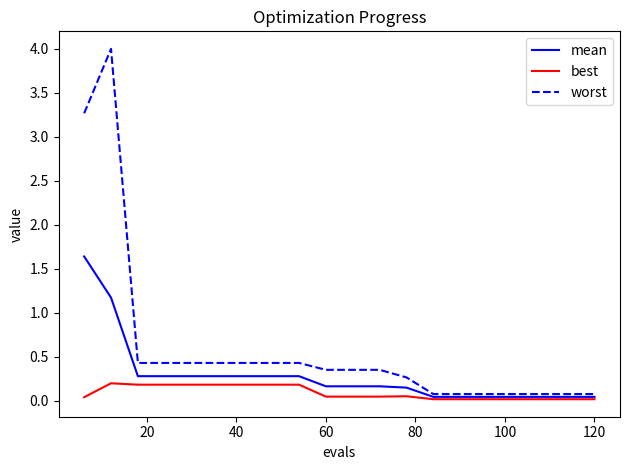

At how many categories does at least one series exceed 1?

2